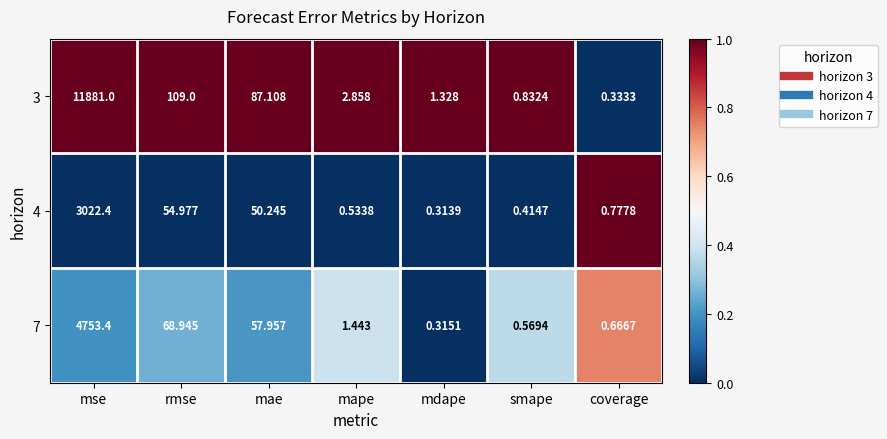

Which series has the largest total across all categories?

3